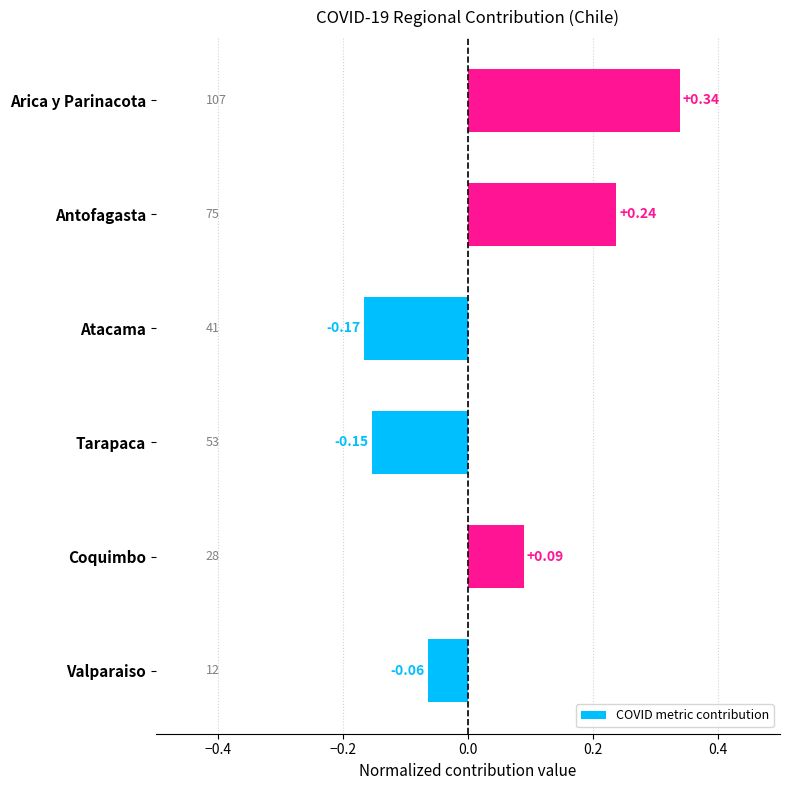

What is the difference between the maximum and minimum values?

0.5